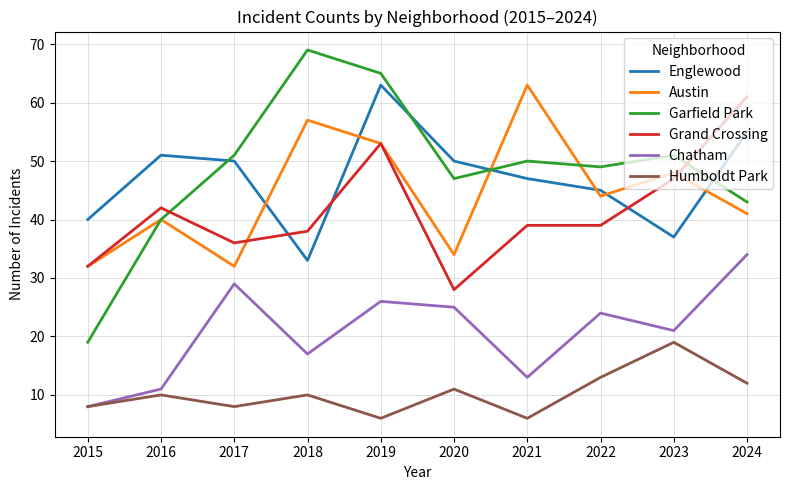

After their last crossing, which series has the higher values: Grand Crossing or Garfield Park?

Grand Crossing